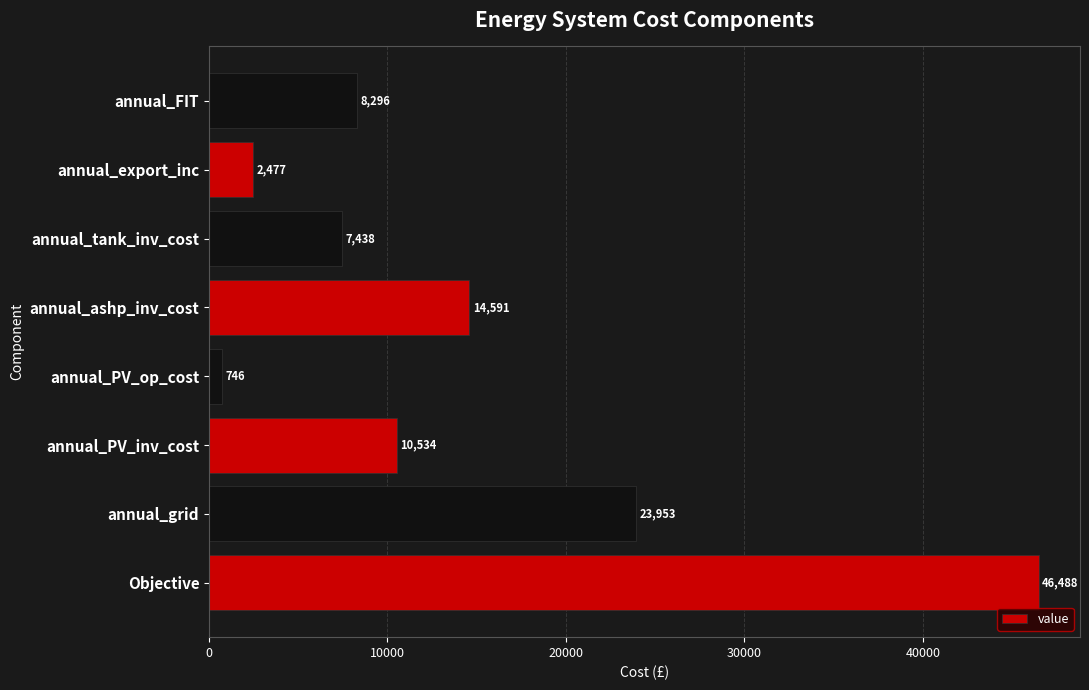

Approximately how many times larger is the value at annual_tank_inv_cost compared to annual_ashp_inv_cost?

0.5